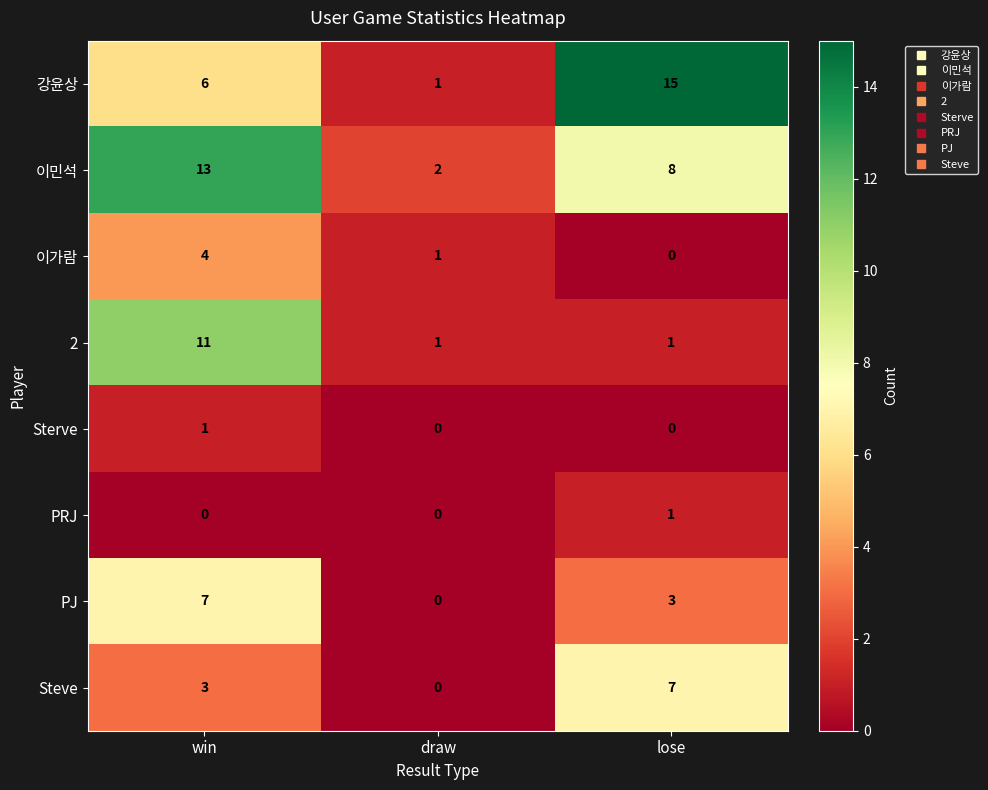

At which category does the chart reach its peak across all series?

lose